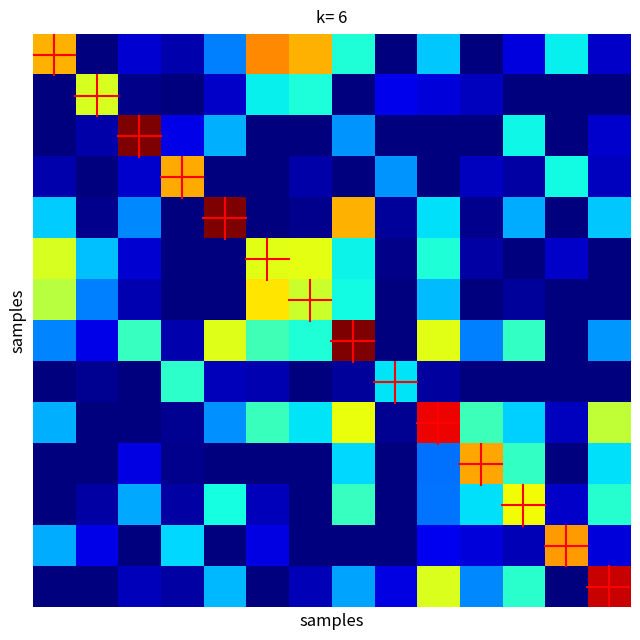

Count the number of data series in this chart.

14